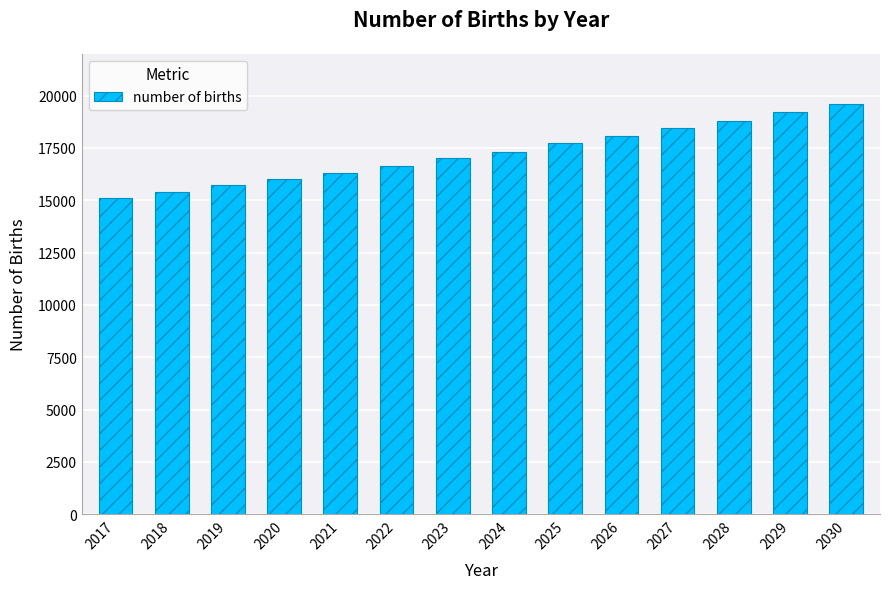

Which category has the lowest value across all series?

2017